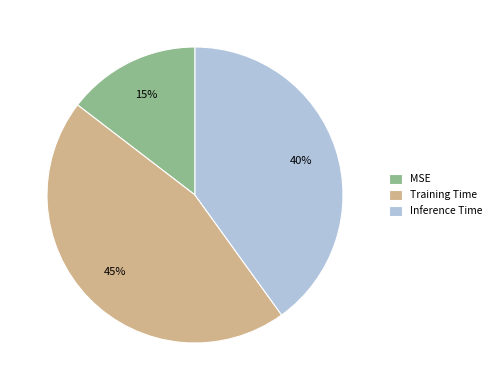

To the nearest percent, what is the average slice percentage?

33%